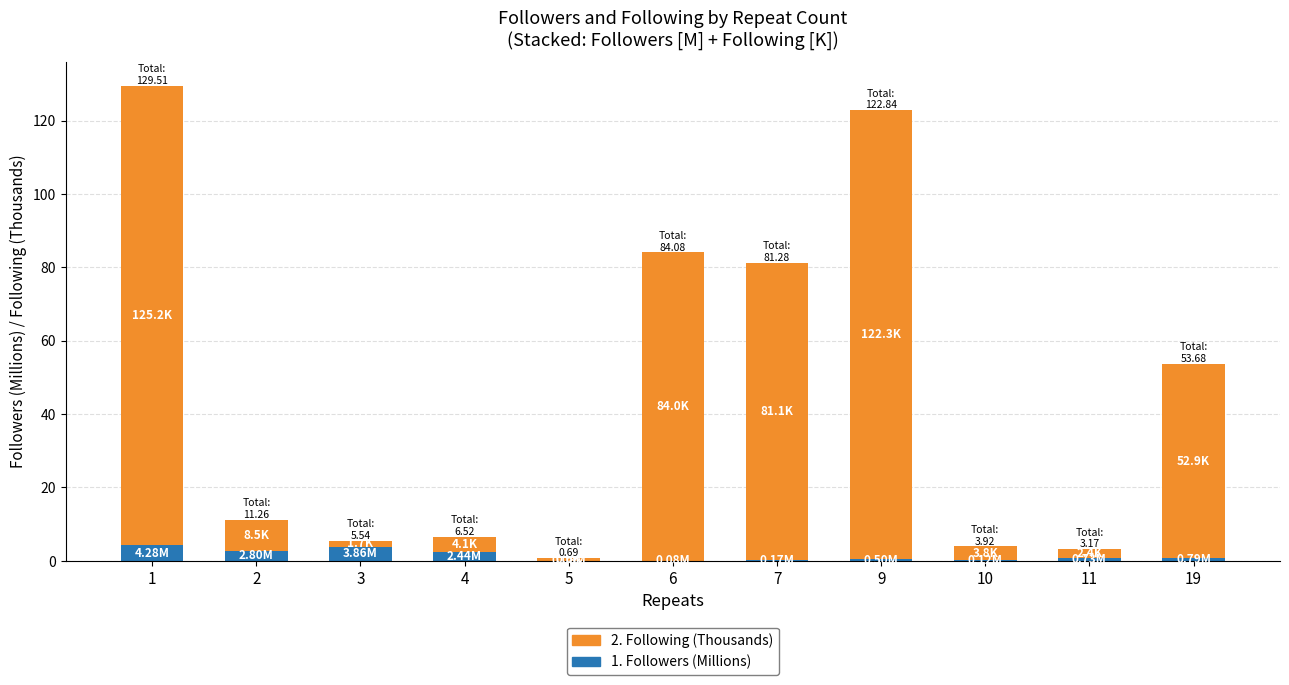

Does the chart contain stacked bars?

Yes